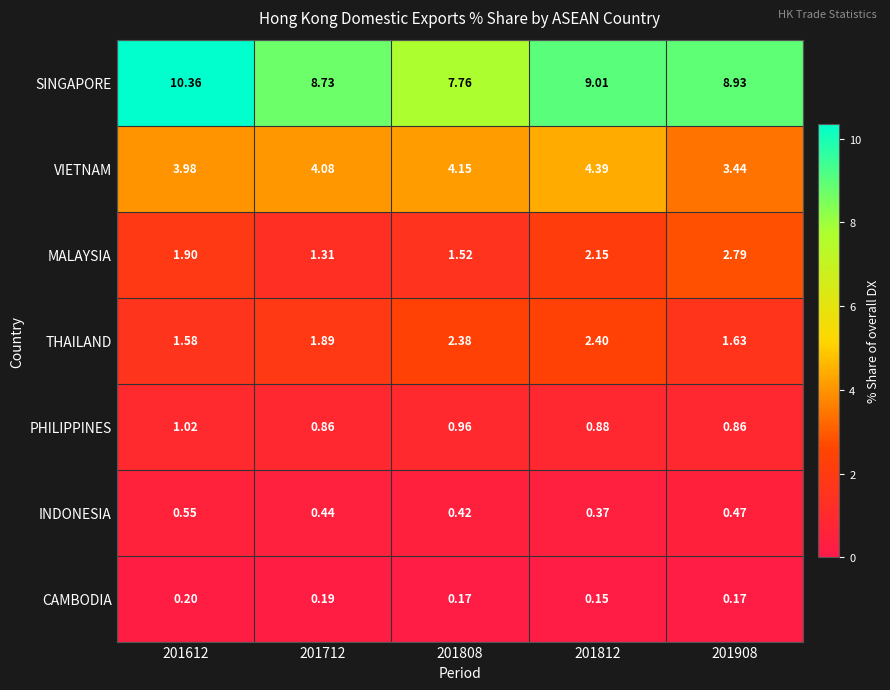

List the series in order of their peak value, lowest first.

CAMBODIA, INDONESIA, PHILIPPINES, THAILAND, MALAYSIA, VIETNAM, SINGAPORE